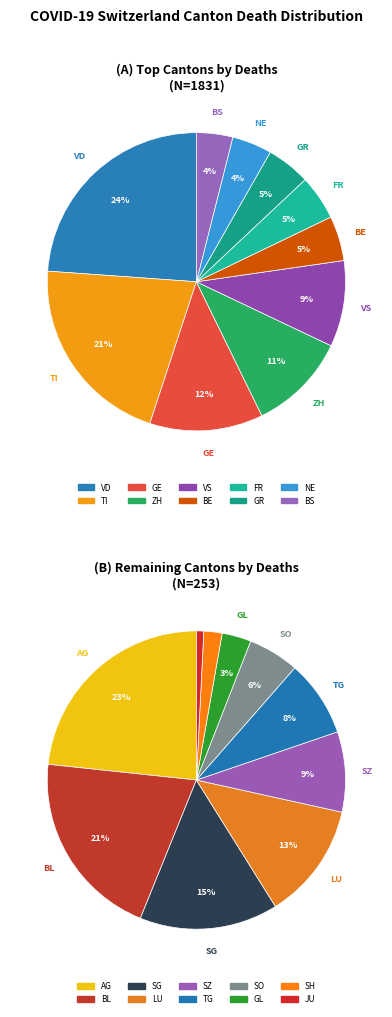

To the nearest percent, what is the average slice percentage?

5%